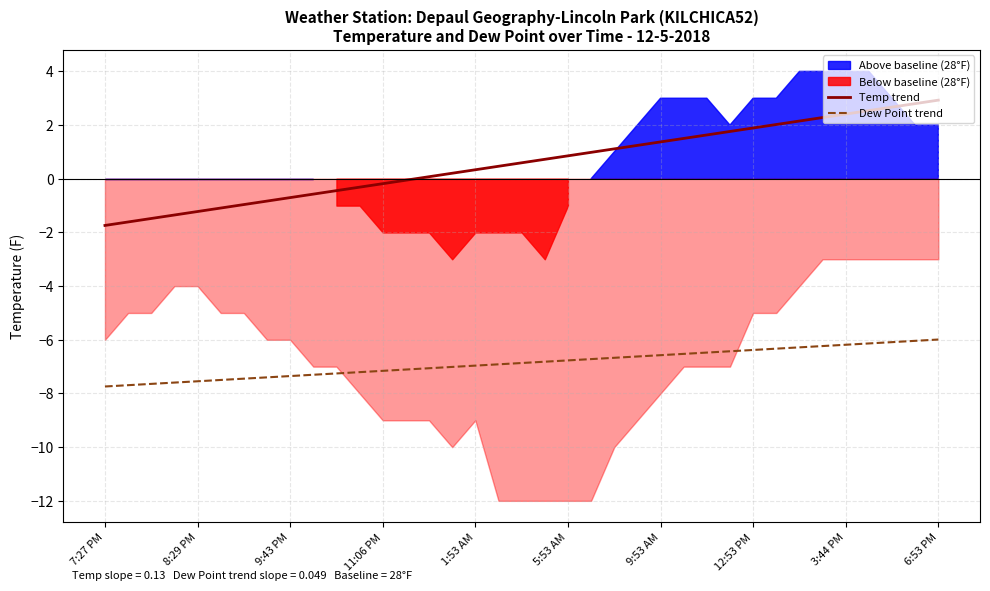

What value does the Dew Point trend series have at 34?

-6.1